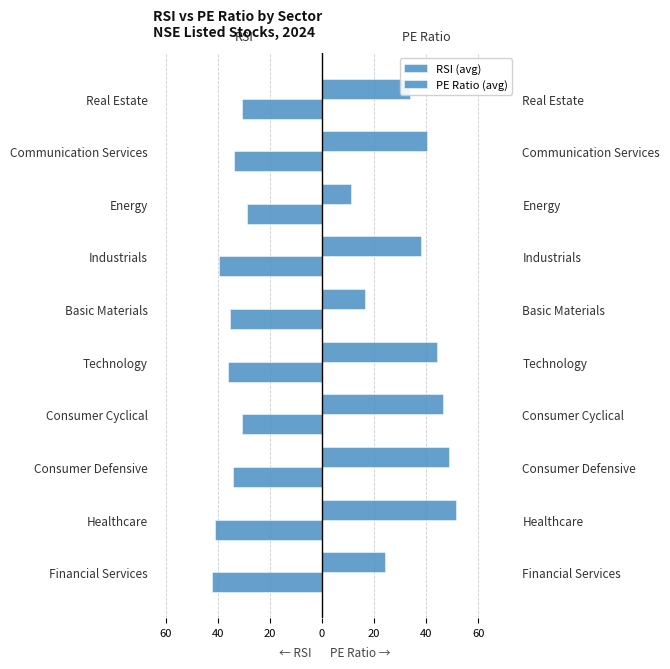

What is the lowest value of the RSI (avg) series?

-42.2